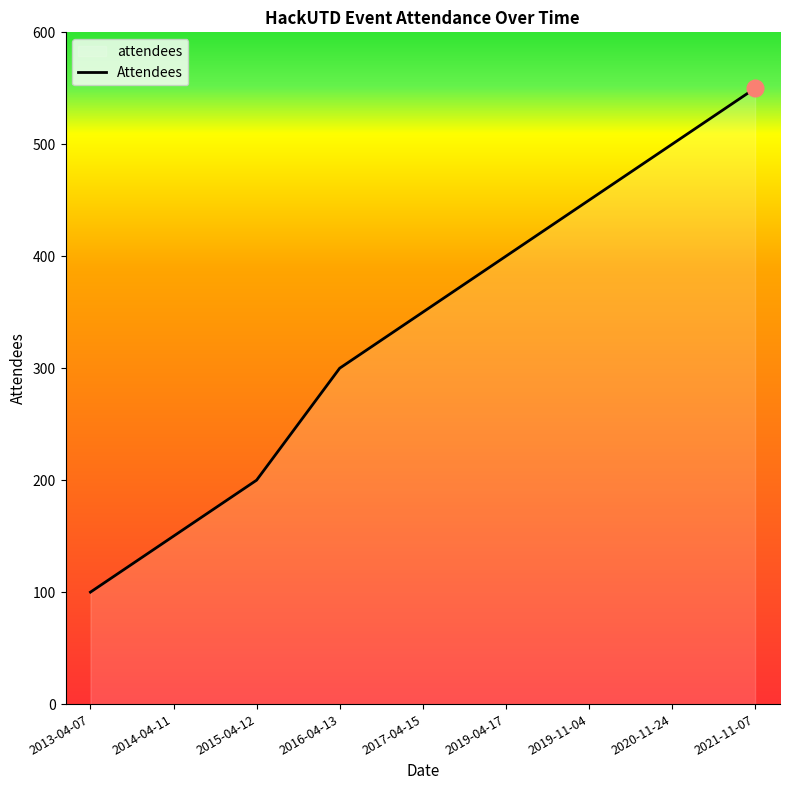

Between 2019-11-04 and 2015-04-12, which is larger?

2019-11-04